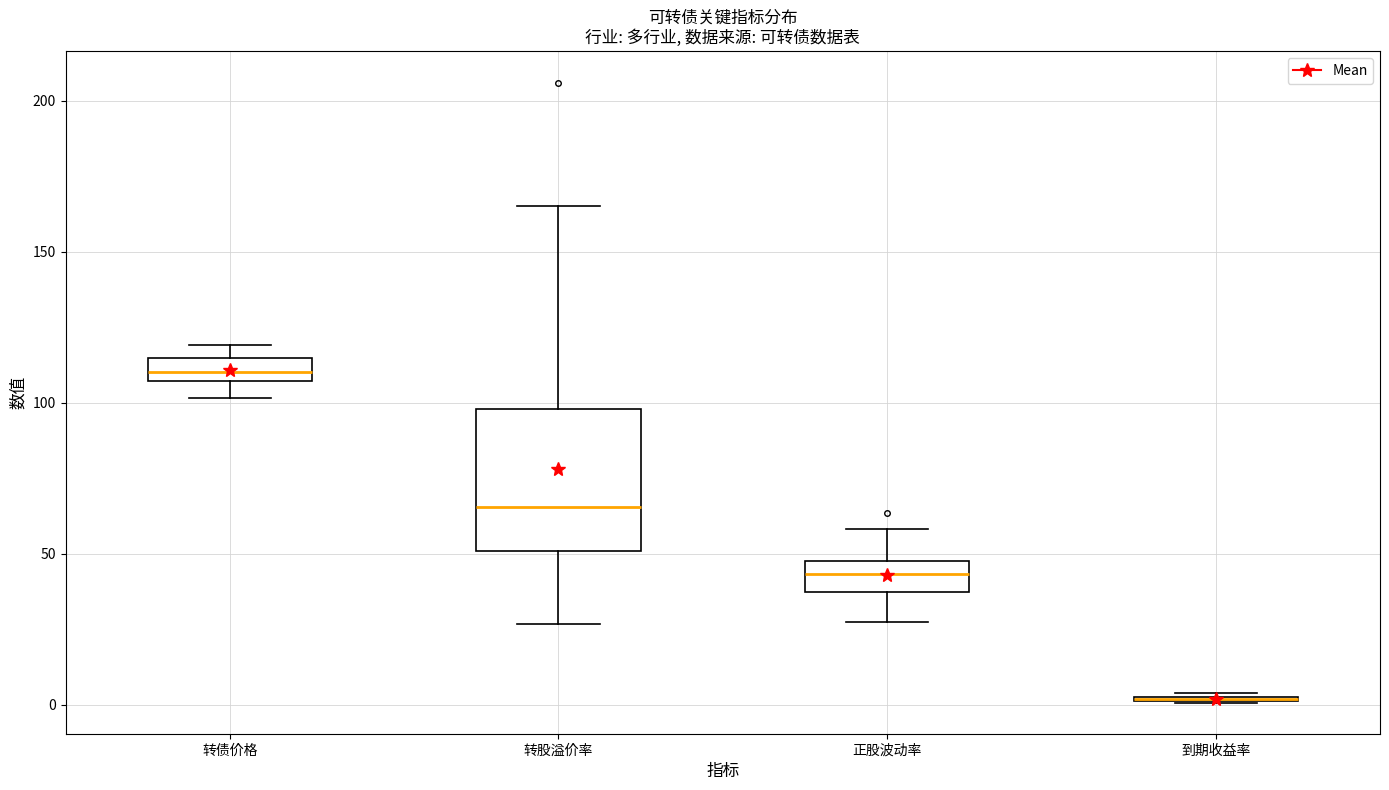

Comparing the boxes themselves (not the whiskers), which one is the tallest?

转股溢价率